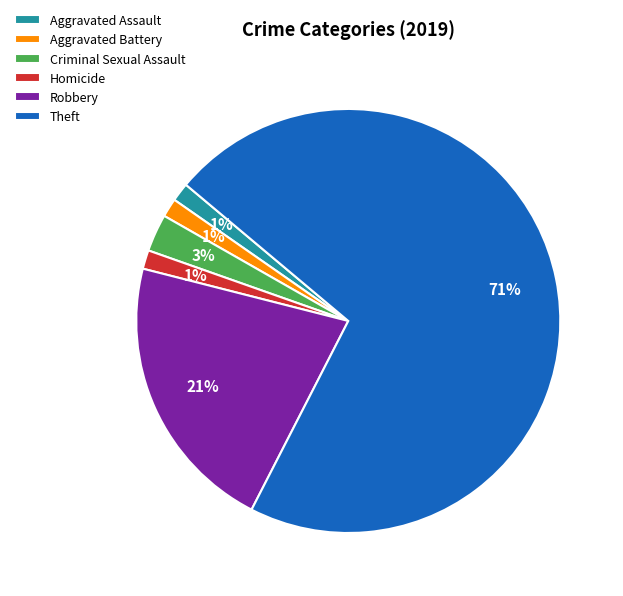

How many slices are in this pie chart?

6